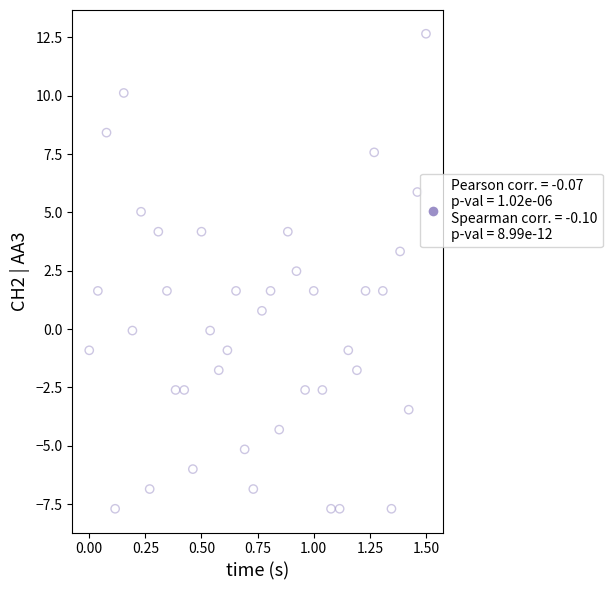

What is the range of X values (max minus min)?

1.5